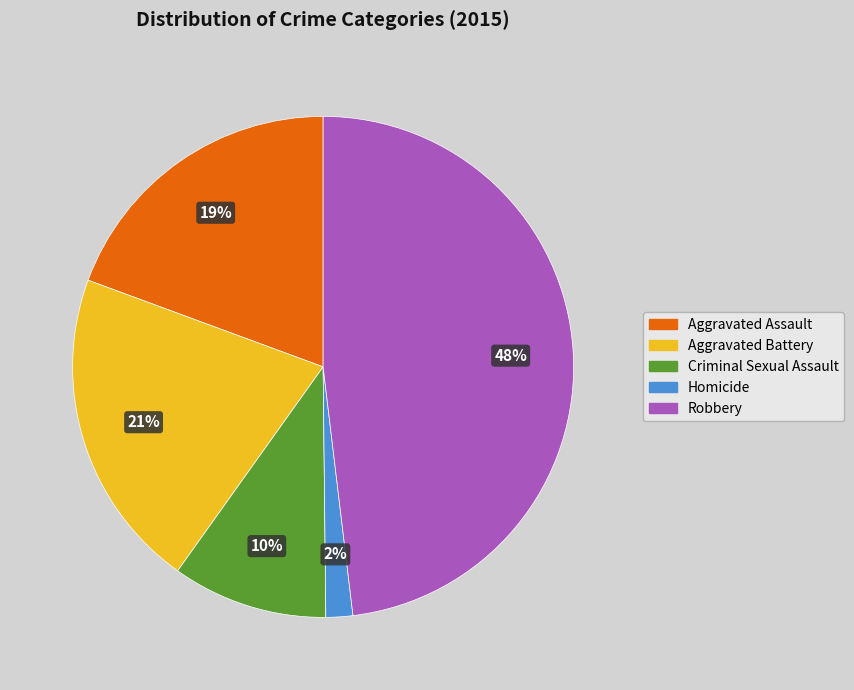

Rank the categories by value from lowest to highest.

Homicide, Criminal Sexual Assault, Aggravated Assault, Aggravated Battery, Robbery